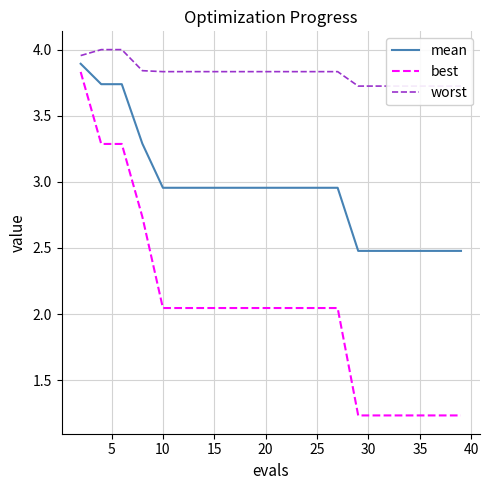

Which series has the largest total across all categories?

worst